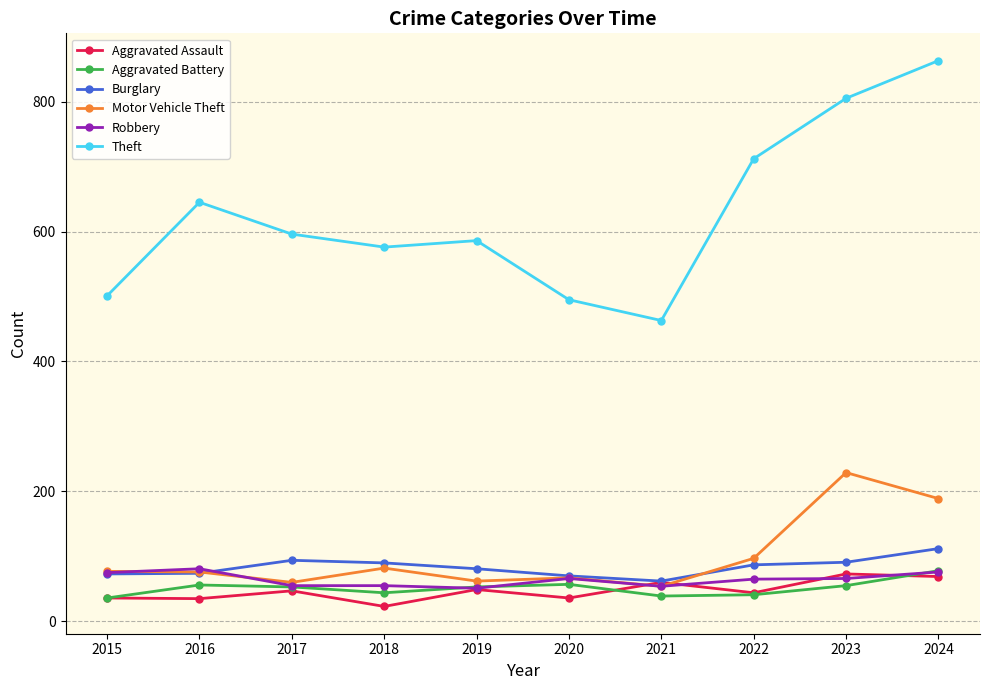

What is the total value across all series at 2023?

1319